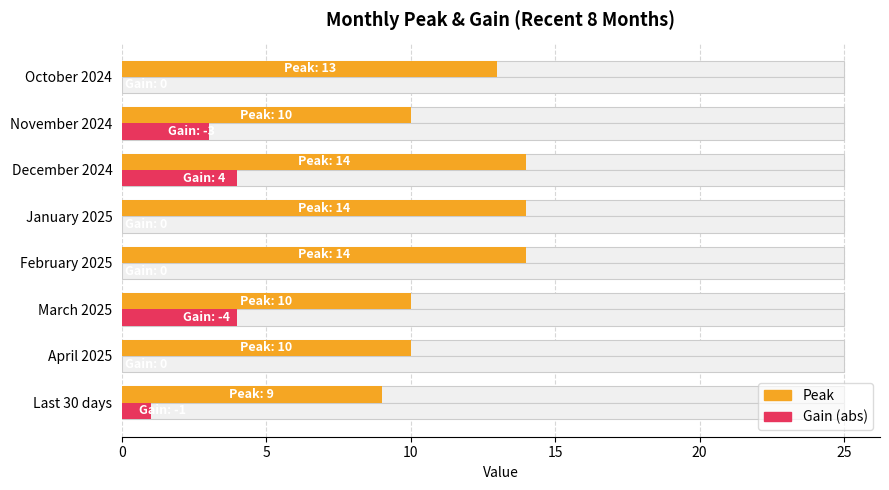

Rank the series by their maximum value, from lowest to highest.

Gain (abs), Peak